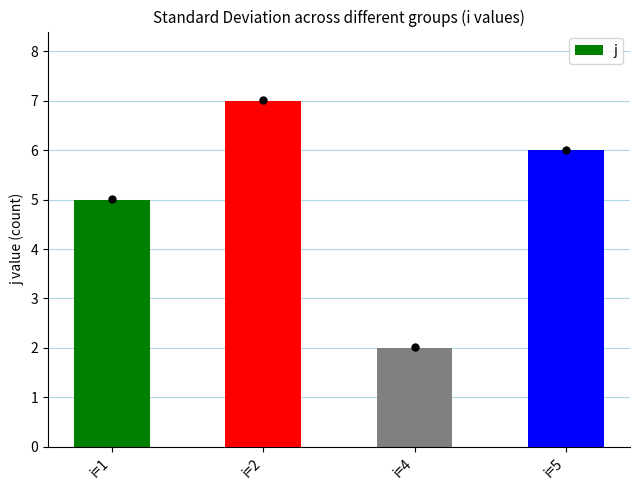

What is the change in value from i=1 to i=4?

-3